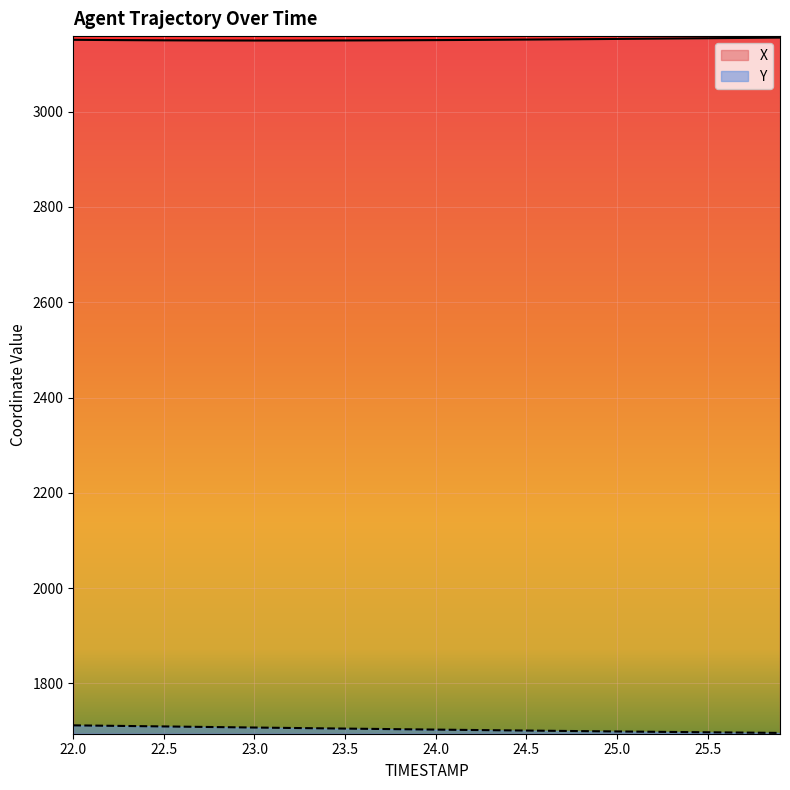

Read the Y value at 23.0.

1707.5